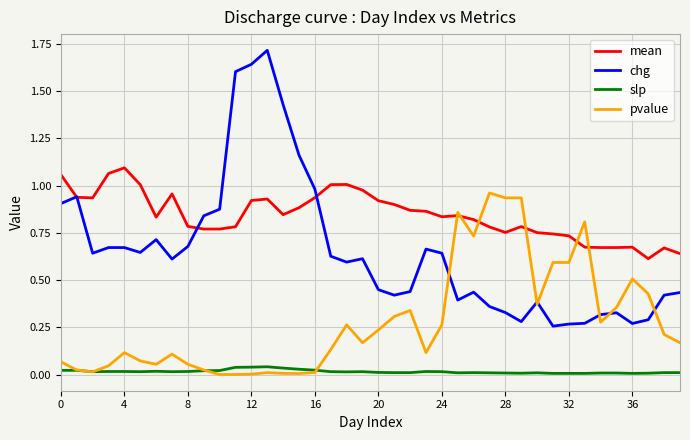

What is the greatest value displayed?

1.7